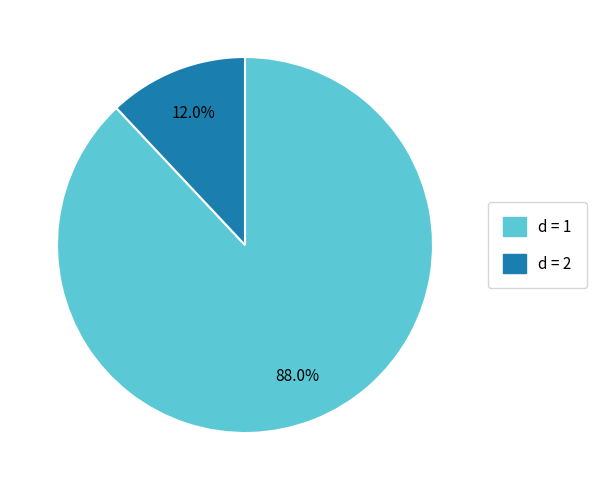

How many segments does this pie chart have?

2